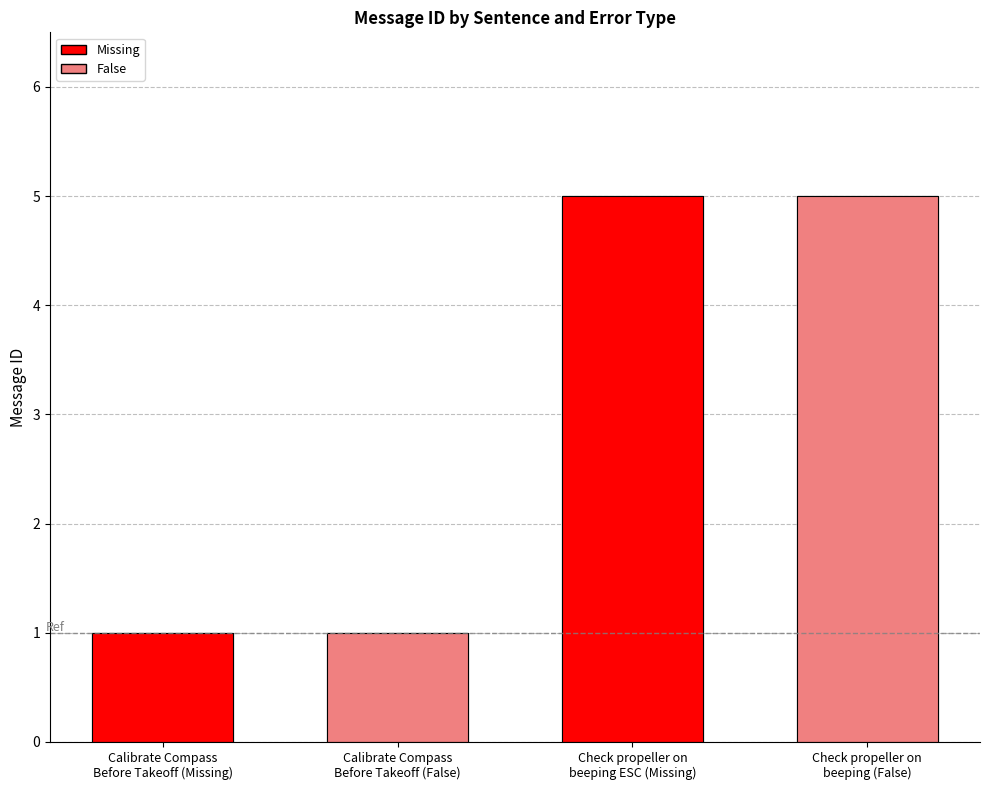

Which label corresponds to the largest value in the chart?

Check propeller on beeping ESC (Missing)